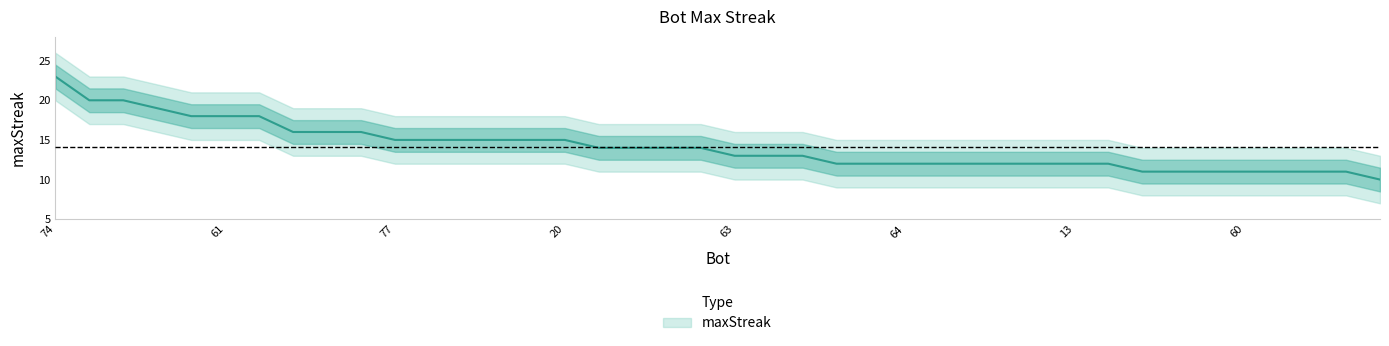

What is the difference between the values at 0 and 67?

6